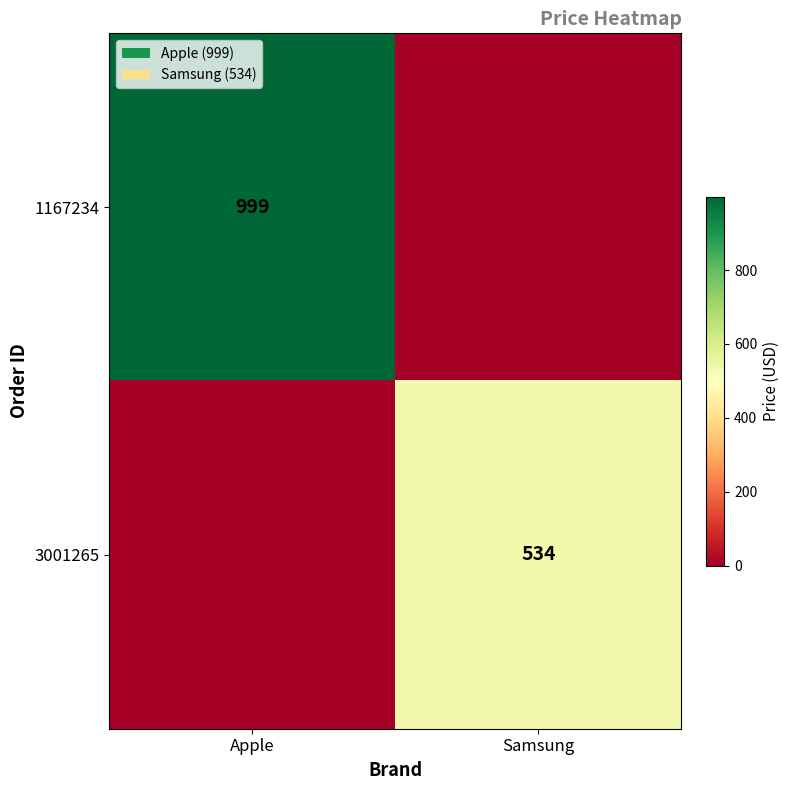

Is the value of 3001265 at Samsung greater than the value of 1167234 at Apple?

No